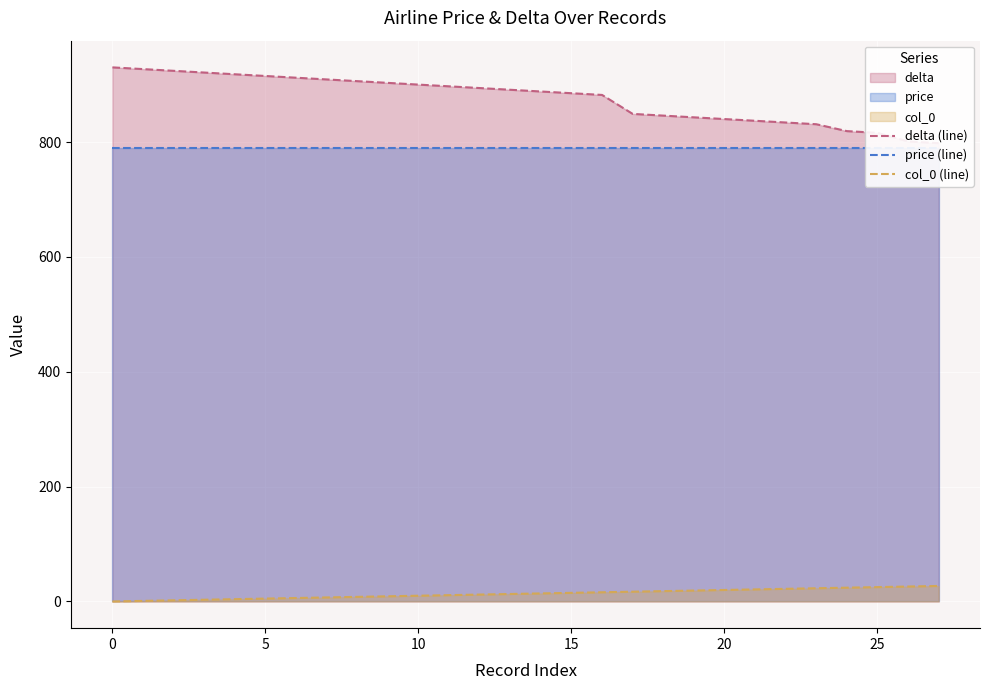

True or false: price (line) and delta (line) cross at least once.

False